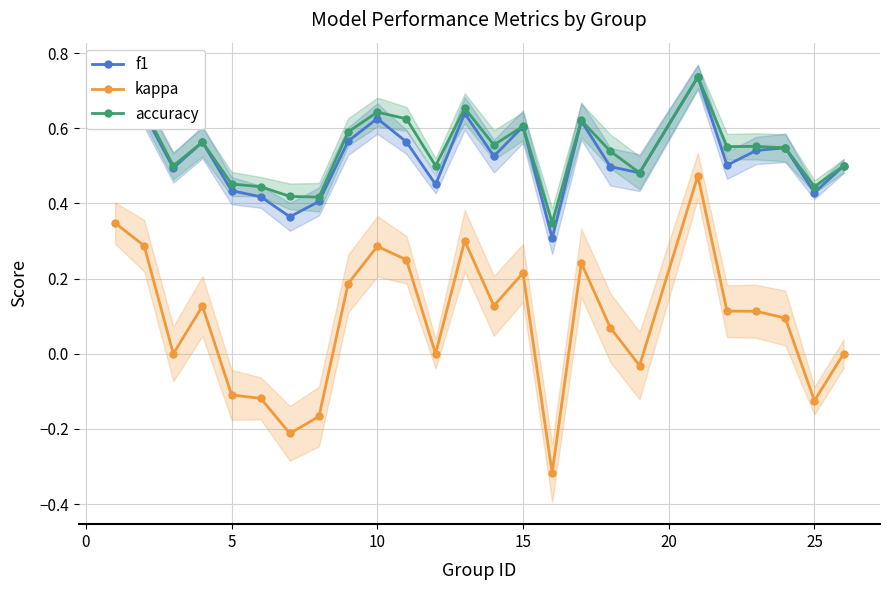

What is the maximum value for accuracy?

0.7